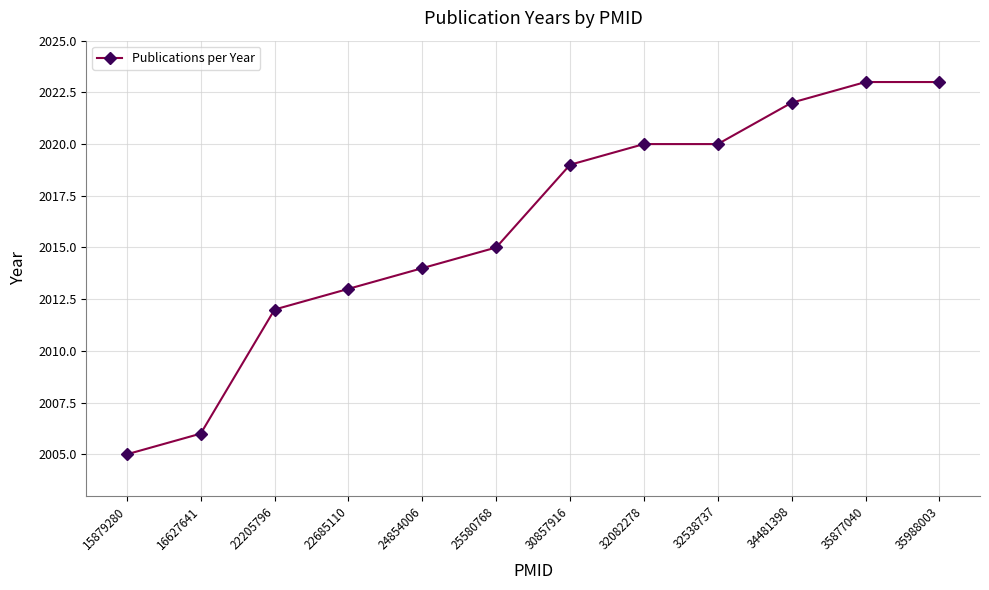

What is the change in value from 15879280 to 22685110?

+8